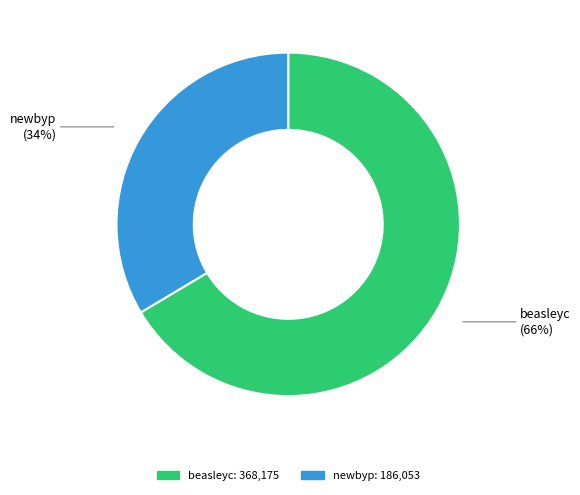

Is it true that beasleyc is 58% of the pie?

False